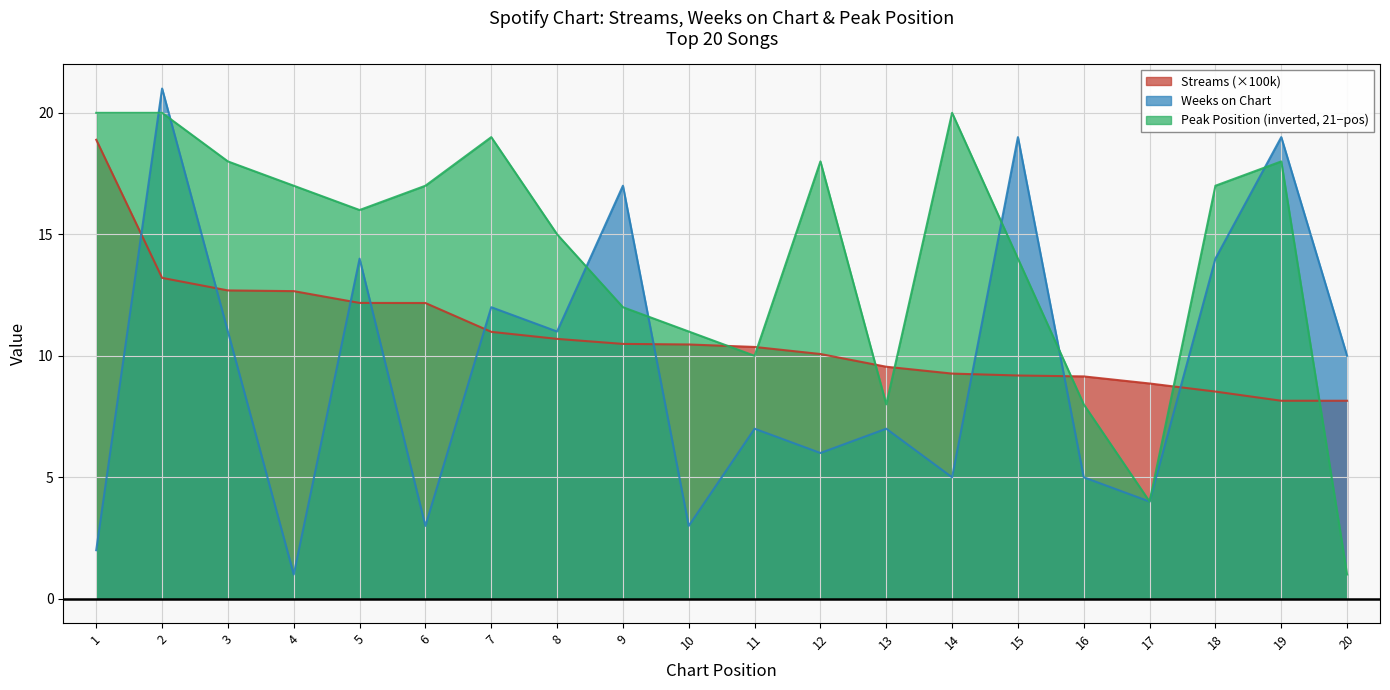

What is the value of the weeks_on_chart point at the 14th from the left?

5.0